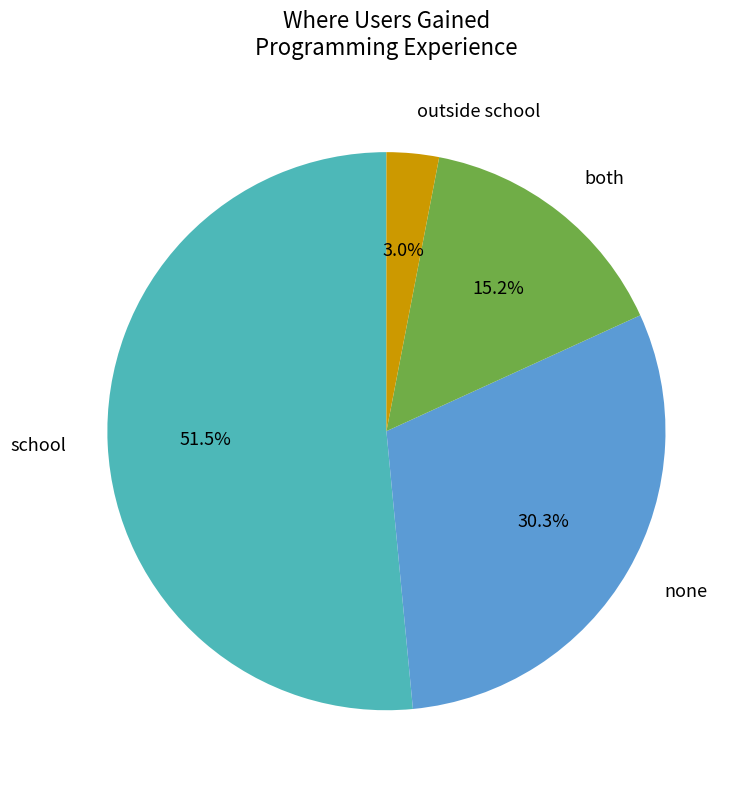

How many segments does this pie chart have?

4